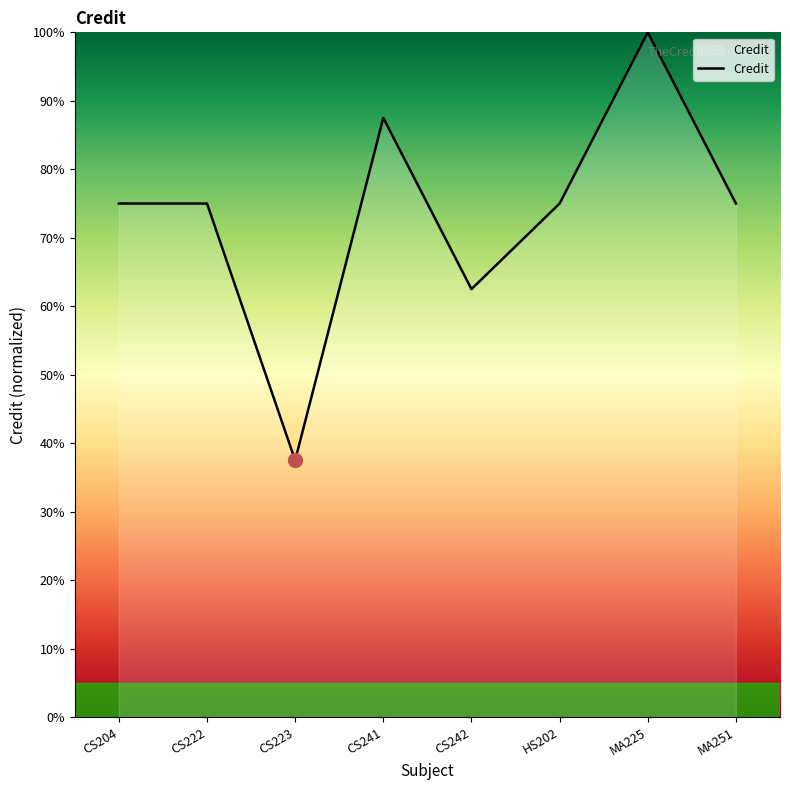

What position from the left is MA251?

8